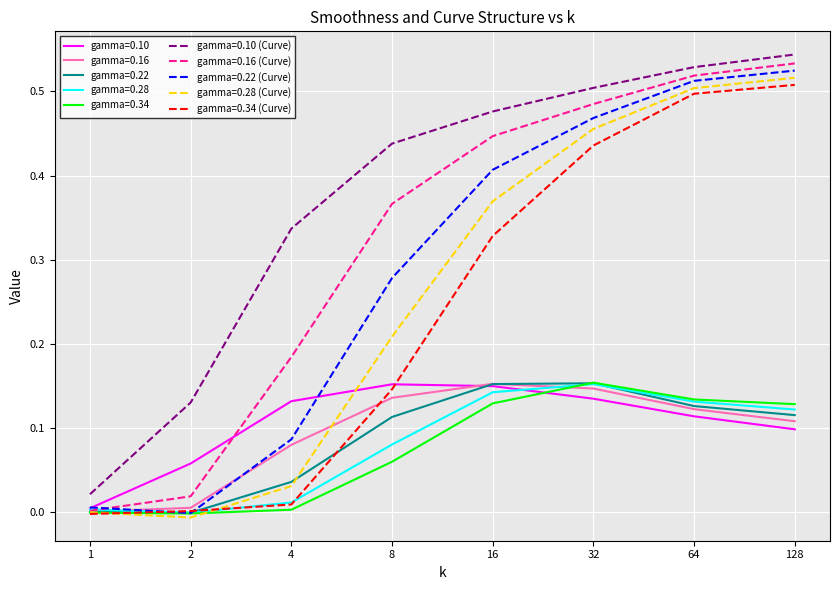

True or false: gamma=0.28 has more than 2 interior local peaks.

False